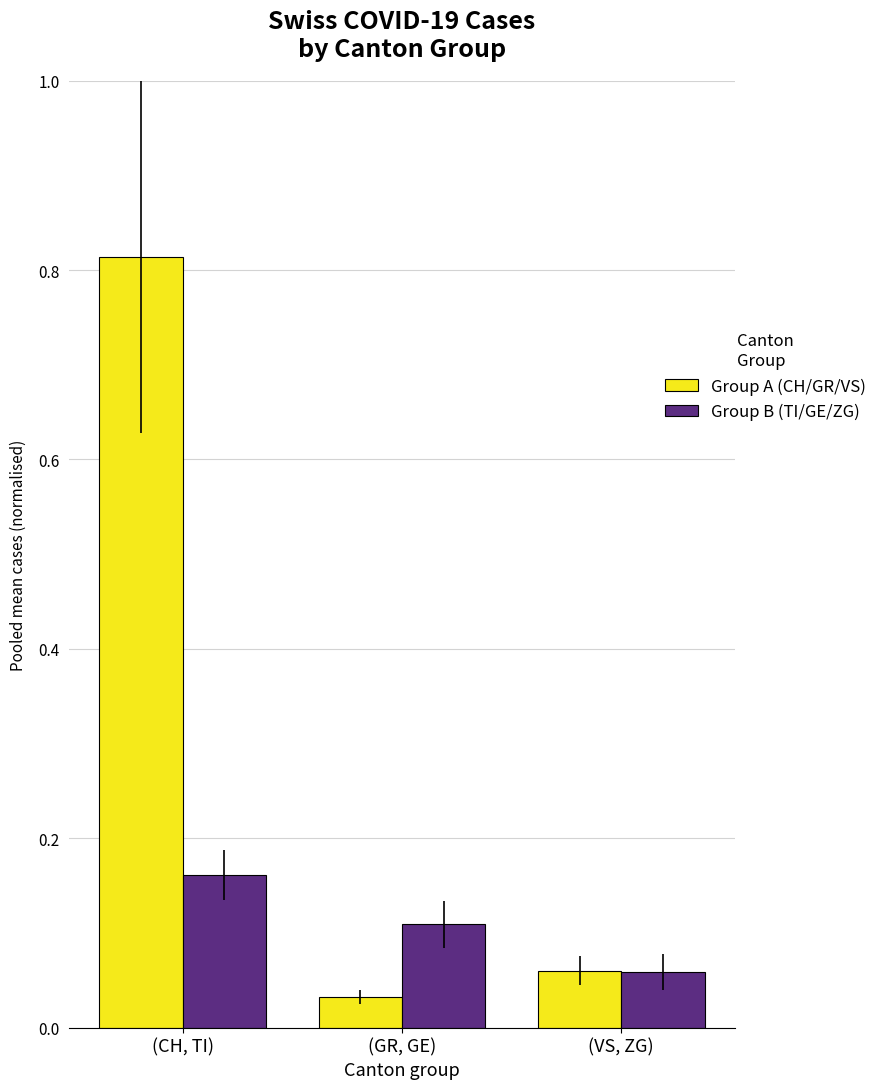

Which category has the highest value in the Group A (CH/GR/VS) series?

(CH, TI)